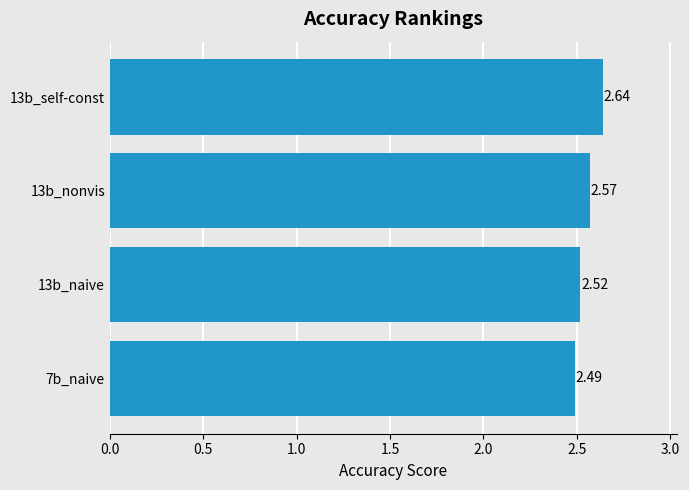

List the labels in order of value, largest first.

13b_self-const, 13b_nonvis, 13b_naive, 7b_naive